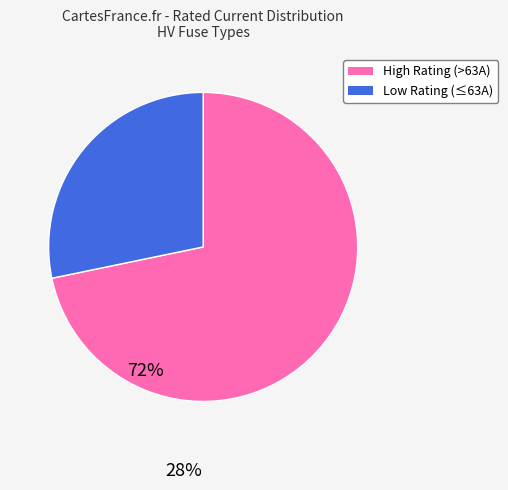

Is there any slice that represents more than half of the pie?

Yes